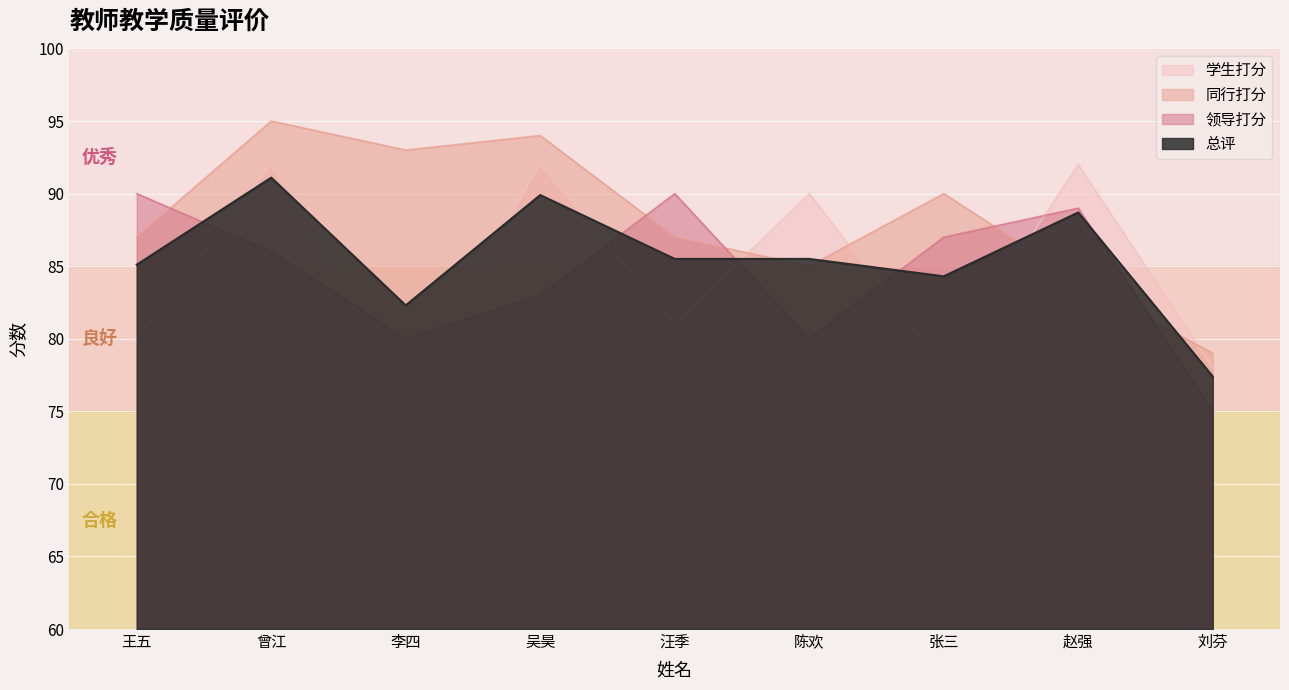

List the series in order of their peak value, highest first.

同行打分, 学生打分, 总评, 领导打分